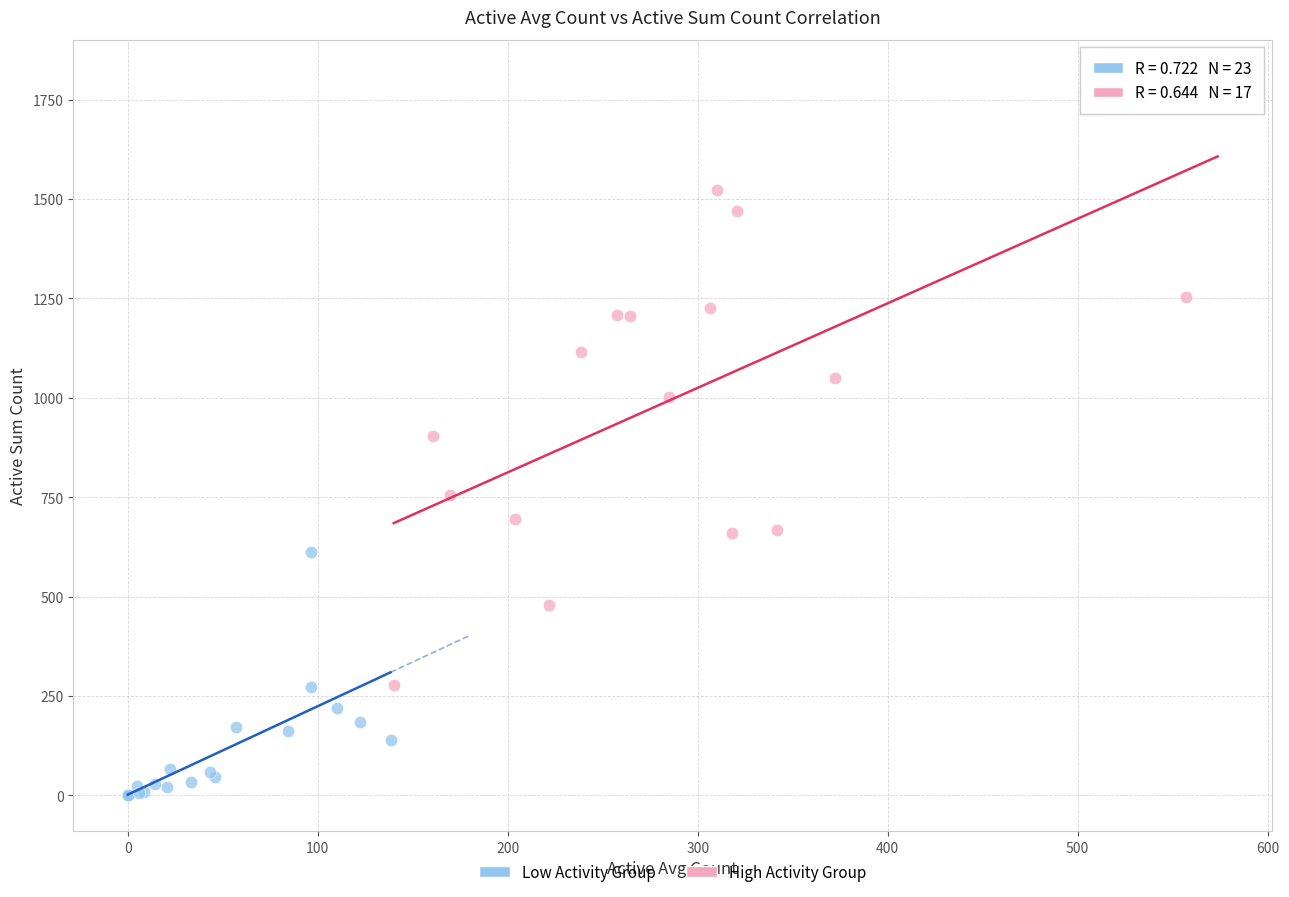

What are all the series names shown in the legend?

Low Activity Group, High Activity Group